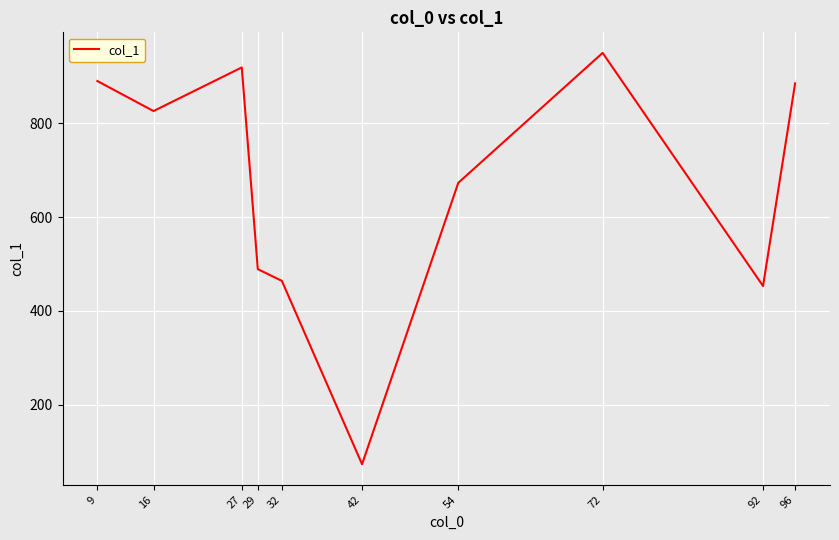

Does the chart display data point markers on the line(s)?

No